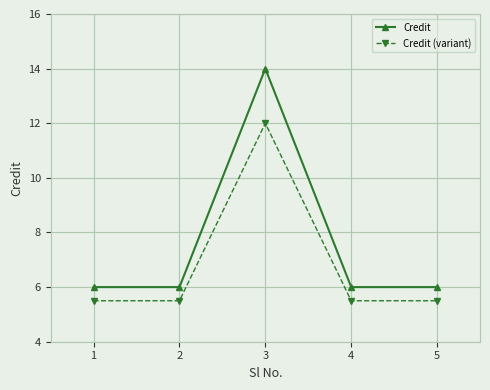

How many data points does each series have?

5